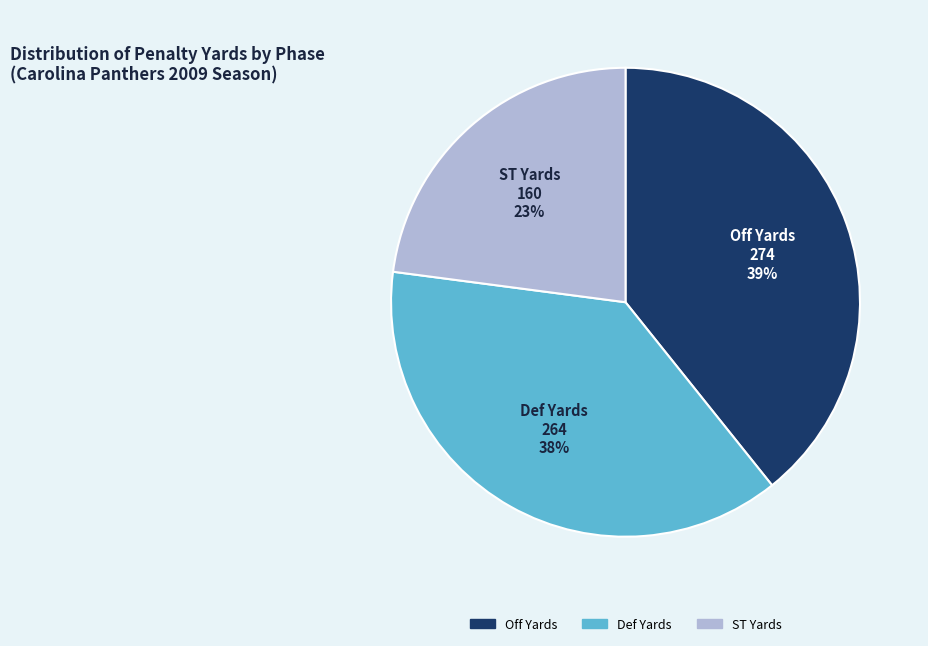

Do Off Yards and ST Yards together represent more than half of the pie?

Yes